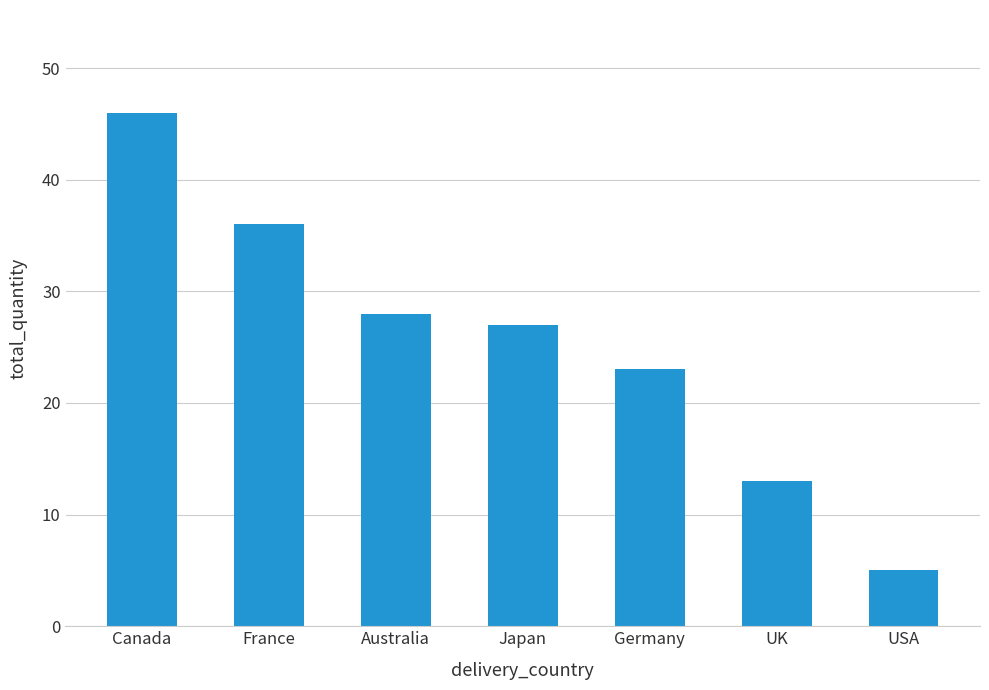

Does the chart contain stacked bars?

No